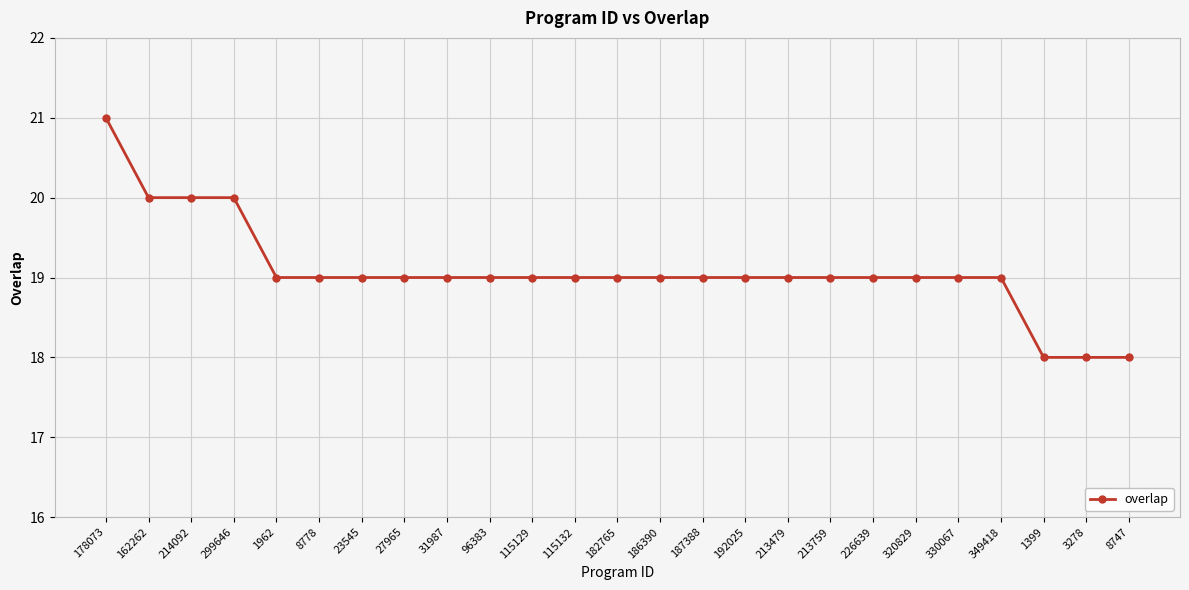

Reading left to right, extract all data points from this chart.

178073=21	162262=20	214092=20	299646=20	1962=19	8778=19	23545=19	27965=19	31987=19	96383=19	115129=19	115132=19	182765=19	186390=19	187388=19	192025=19	213479=19	213759=19	226639=19	320829=19	330067=19	349418=19	1399=18	3278=18	8747=18